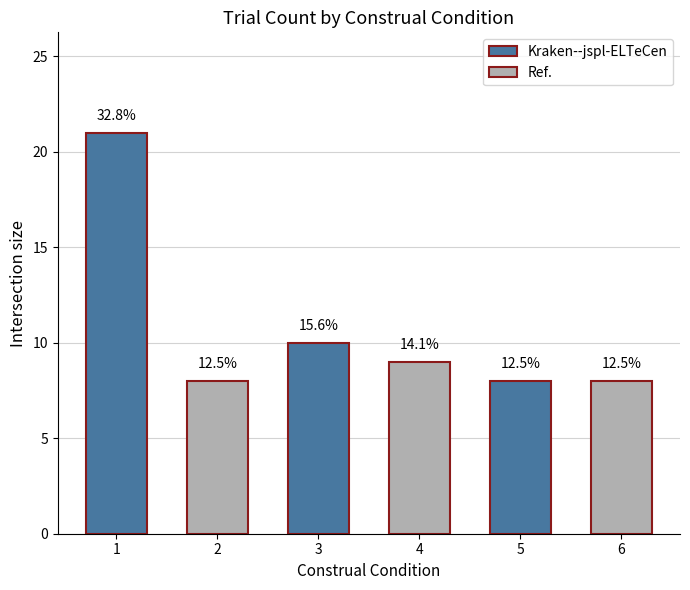

What is the average value?

11